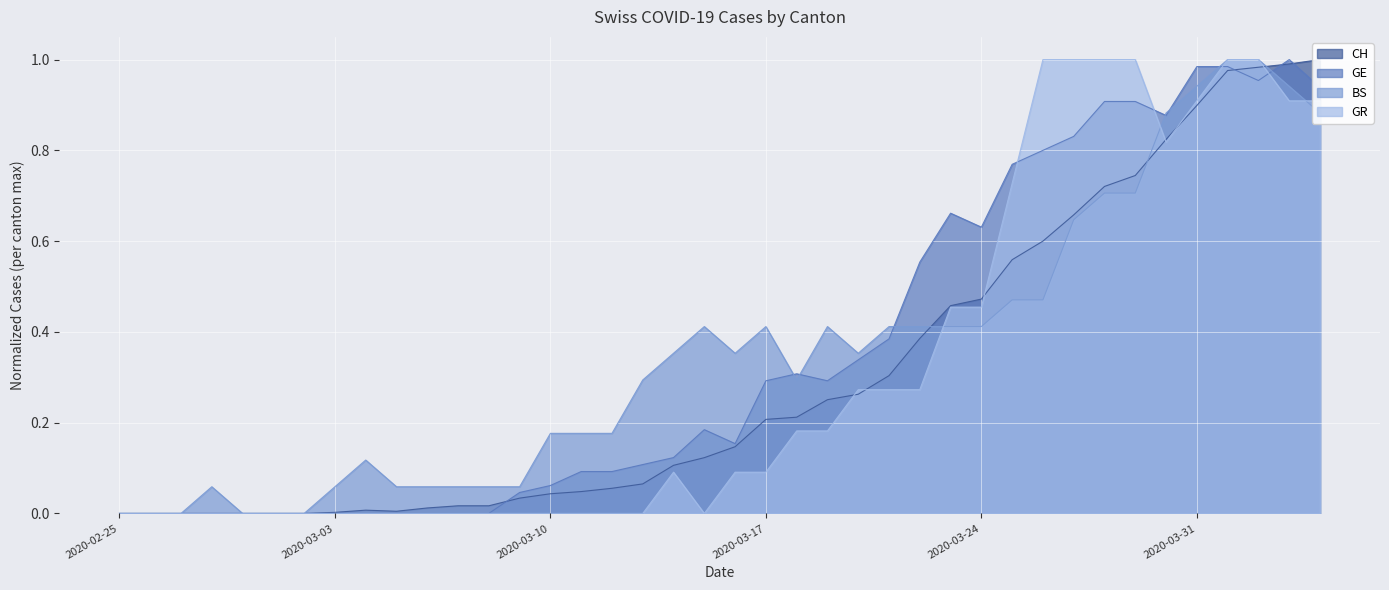

How many interior local peaks does the BS series have?

5